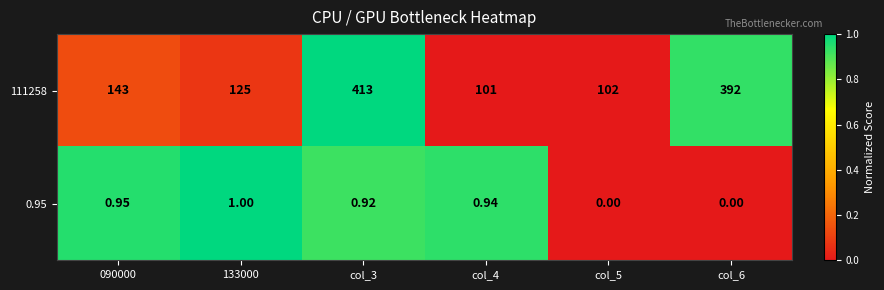

Which series has the largest range (max minus min)?

111258